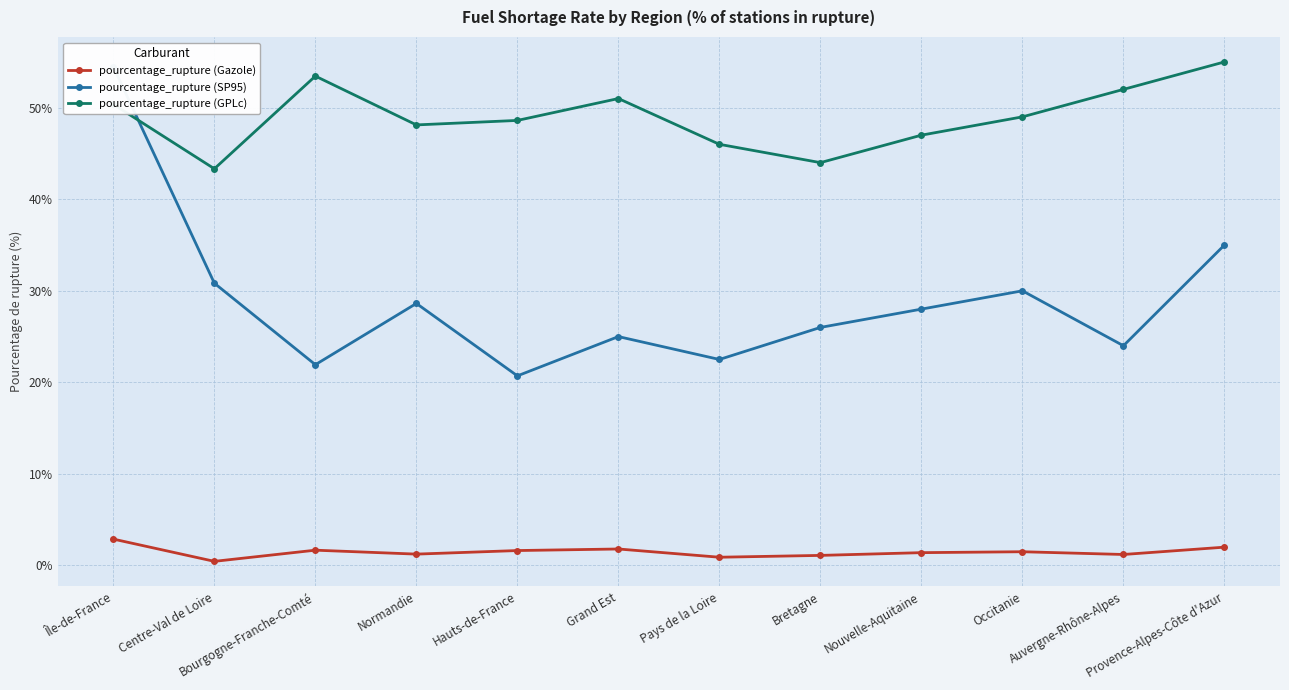

What is the sum of the pourcentage_rupture (GPLc) values at Grand Est and Occitanie?

100.0